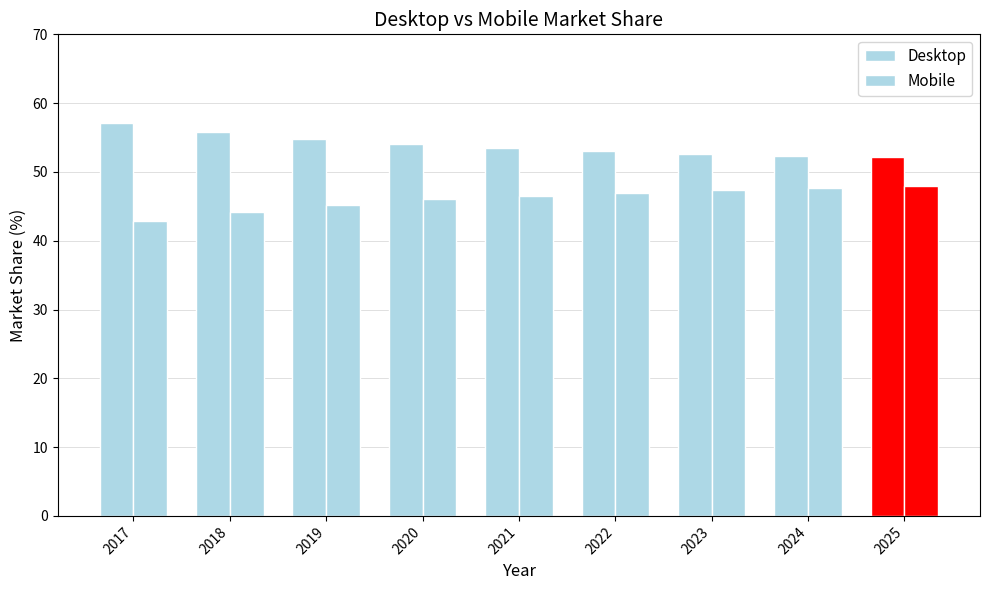

What is the difference between the highest and lowest values at 2022?

6.1